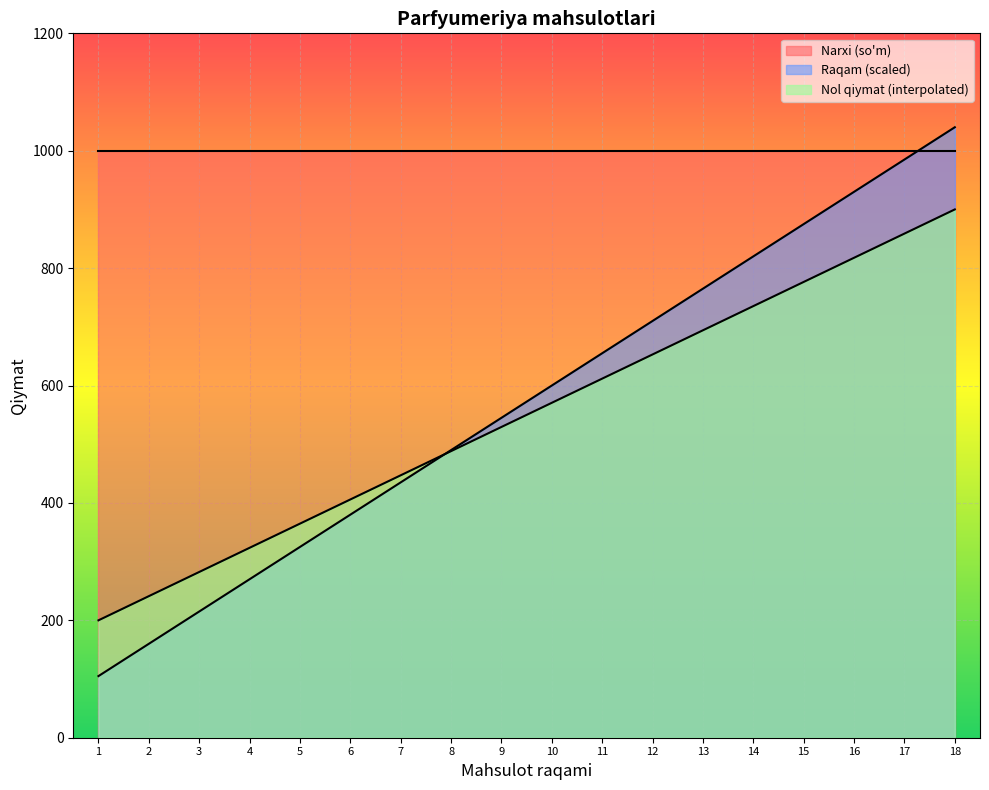

The value of Narxi (so'm) at 16 is 1000.0. True or false?

True